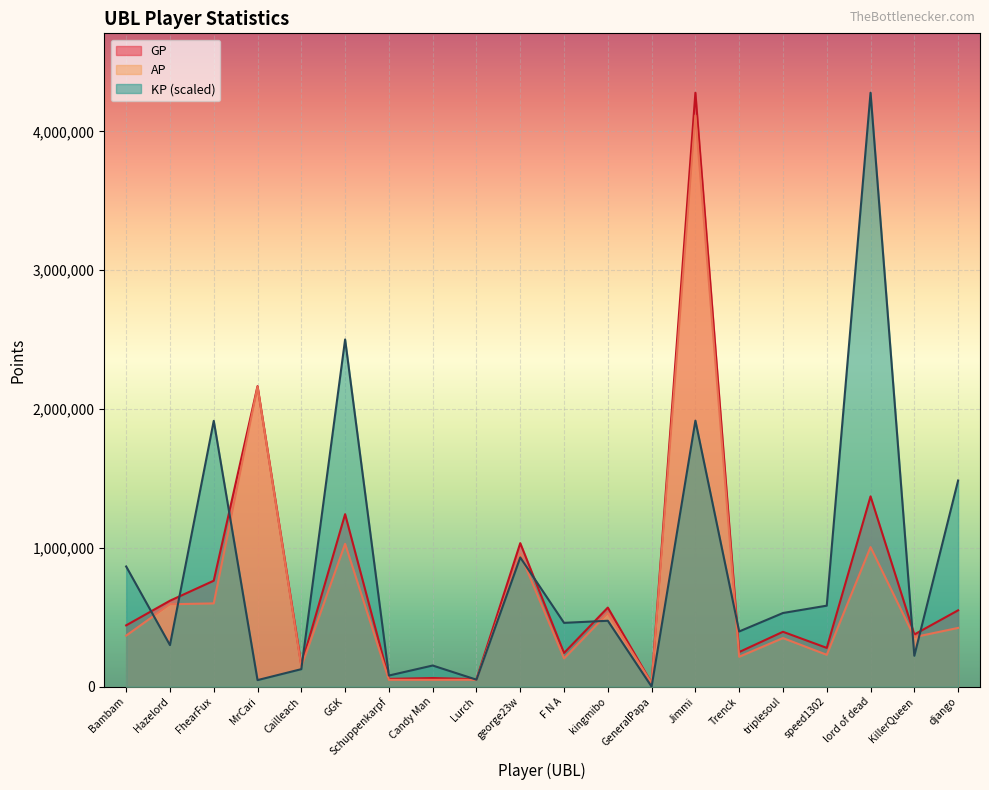

Which has a higher value, Cailleach or speed1302?

speed1302